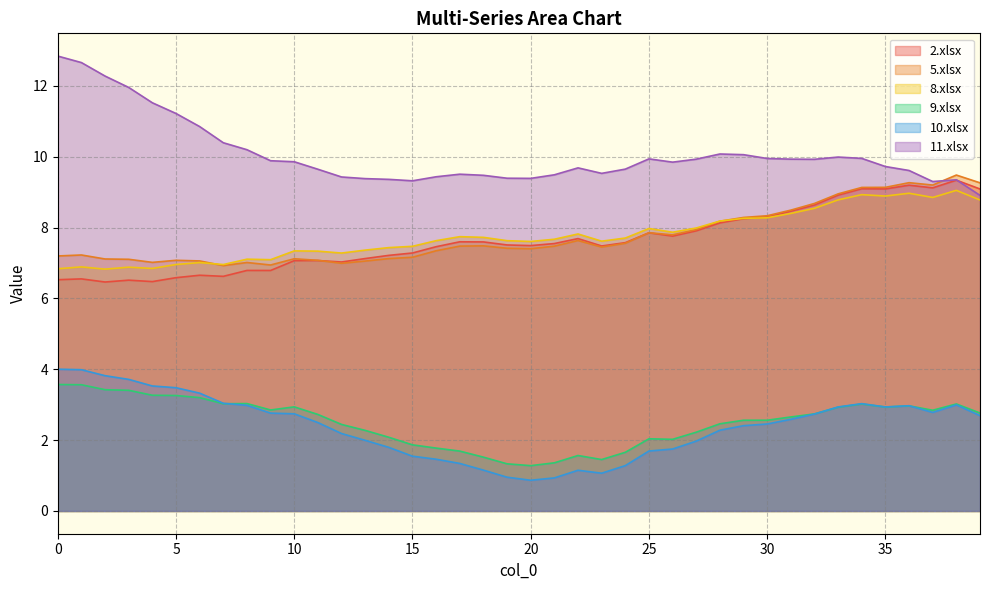

Reading left to right, extract all data points from this chart.

2.xlsx: 0=6.5	1=6.6	2=6.5	3=6.5	4=6.5	5=6.6	6=6.7	7=6.6	8=6.8	9=6.8	10=7.1	11=7.1	12=7.0	13=7.1	14=7.2	15=7.3	16=7.5	17=7.6	18=7.6	19=7.5	20=7.5	21=7.6	22=7.7	23=7.5	24=7.6	25=7.9	26=7.8	27=7.9	28=8.1	29=8.3	30=8.3	31=8.5	32=8.6	33=8.9	34=9.1	35=9.1	36=9.2	37=9.1	38=9.3	39=9.1
5.xlsx: 0=7.2	1=7.2	2=7.1	3=7.1	4=7.0	5=7.1	6=7.1	7=6.9	8=7.0	9=6.9	10=7.1	11=7.1	12=7.0	13=7.1	14=7.1	15=7.2	16=7.3	17=7.5	18=7.5	19=7.4	20=7.4	21=7.5	22=7.6	23=7.5	24=7.6	25=7.9	26=7.8	27=7.9	28=8.2	29=8.3	30=8.3	31=8.5	32=8.7	33=9.0	34=9.1	35=9.1	36=9.3	37=9.2	38=9.5	39=9.3
8.xlsx: 0=6.8	1=6.9	2=6.8	3=6.9	4=6.8	5=7.0	6=7.0	7=7.0	8=7.1	9=7.1	10=7.3	11=7.3	12=7.3	13=7.4	14=7.4	15=7.5	16=7.6	17=7.7	18=7.7	19=7.6	20=7.6	21=7.7	22=7.8	23=7.6	24=7.7	25=8.0	26=7.9	27=8.0	28=8.2	29=8.3	30=8.3	31=8.4	32=8.5	33=8.8	34=8.9	35=8.9	36=9.0	37=8.9	38=9.1	39=8.8
9.xlsx: 0=3.6	1=3.6	2=3.4	3=3.4	4=3.3	5=3.3	6=3.2	7=3.0	8=3.0	9=2.9	10=2.9	11=2.7	12=2.4	13=2.3	14=2.1	15=1.9	16=1.8	17=1.7	18=1.5	19=1.3	20=1.3	21=1.4	22=1.6	23=1.5	24=1.7	25=2.0	26=2.0	27=2.2	28=2.5	29=2.6	30=2.6	31=2.7	32=2.7	33=2.9	34=3.0	35=2.9	36=3.0	37=2.8	38=3.0	39=2.8
10.xlsx: 0=4.0	1=4.0	2=3.8	3=3.7	4=3.5	5=3.5	6=3.3	7=3.0	8=3.0	9=2.8	10=2.7	11=2.5	12=2.2	13=2.0	14=1.8	15=1.5	16=1.5	17=1.3	18=1.2	19=1.0	20=0.9	21=0.9	22=1.1	23=1.1	24=1.3	25=1.7	26=1.7	27=2.0	28=2.3	29=2.4	30=2.5	31=2.6	32=2.7	33=2.9	34=3.0	35=2.9	36=3.0	37=2.8	38=3.0	39=2.7
11.xlsx: 0=12.8	1=12.7	2=12.3	3=12.0	4=11.5	5=11.2	6=10.9	7=10.4	8=10.2	9=9.9	10=9.9	11=9.6	12=9.4	13=9.4	14=9.4	15=9.3	16=9.4	17=9.5	18=9.5	19=9.4	20=9.4	21=9.5	22=9.7	23=9.5	24=9.7	25=9.9	26=9.8	27=9.9	28=10.1	29=10.1	30=10.0	31=9.9	32=9.9	33=10.0	34=10.0	35=9.7	36=9.6	37=9.3	38=9.4	39=8.9